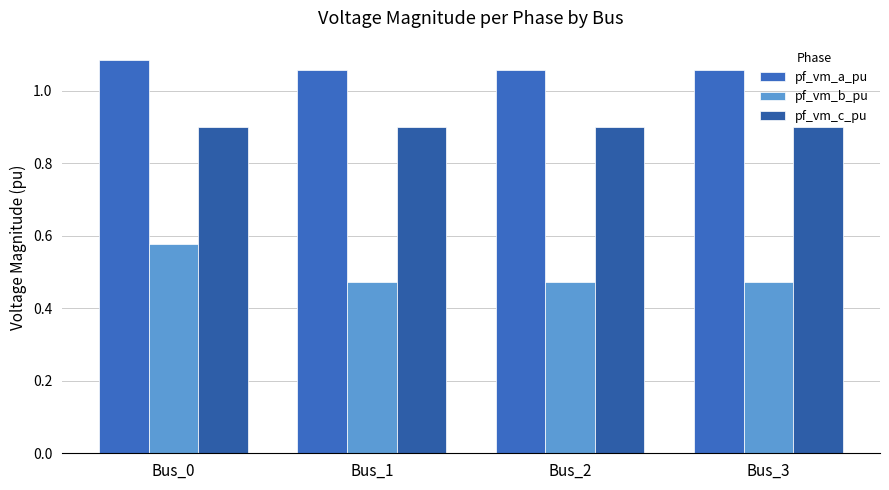

How many bars are there in each group?

3